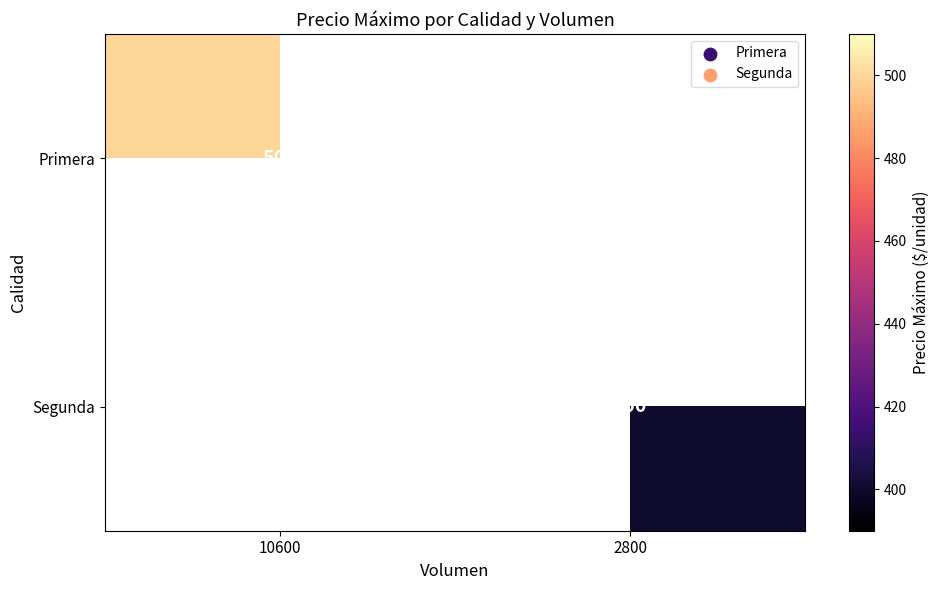

At how many categories does at least one series exceed 423?

1